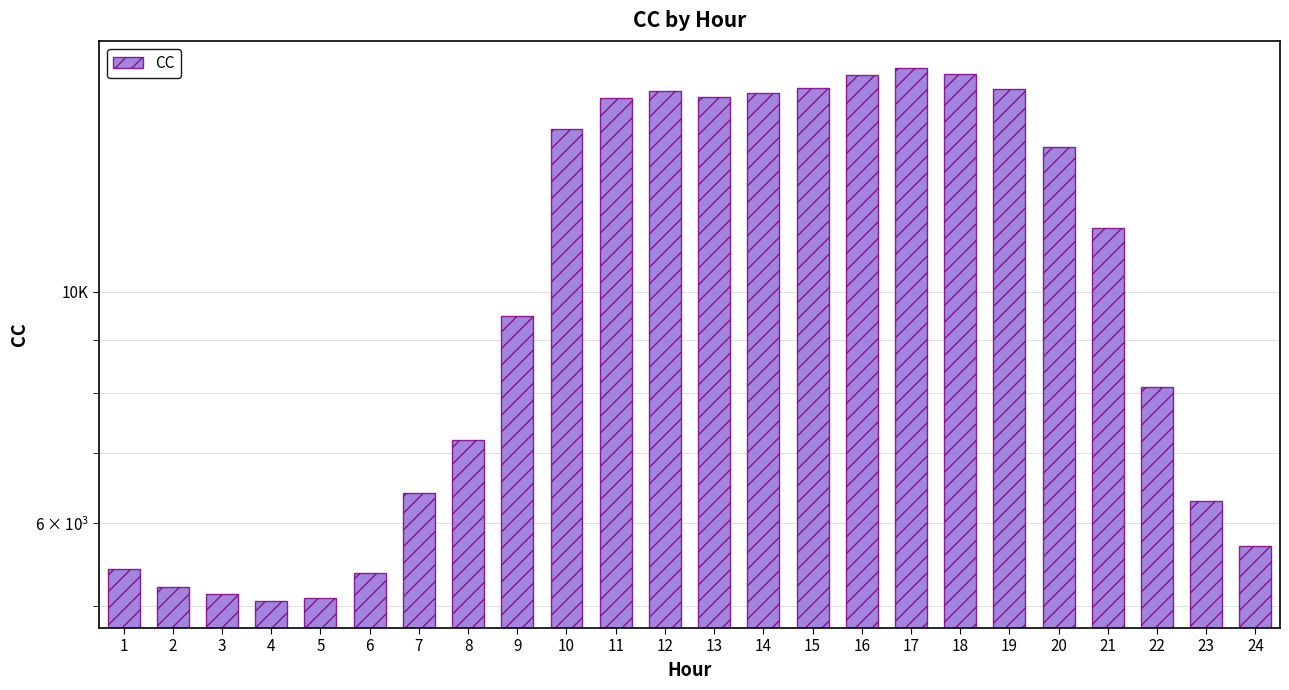

Are the bars grouped side by side (vs. stacked)?

No